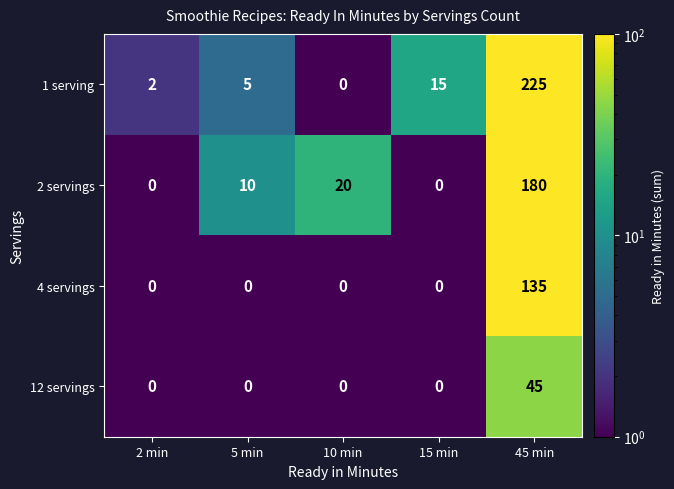

List the series in order of their overall mean, lowest first.

12 servings, 4 servings, 2 servings, 1 serving